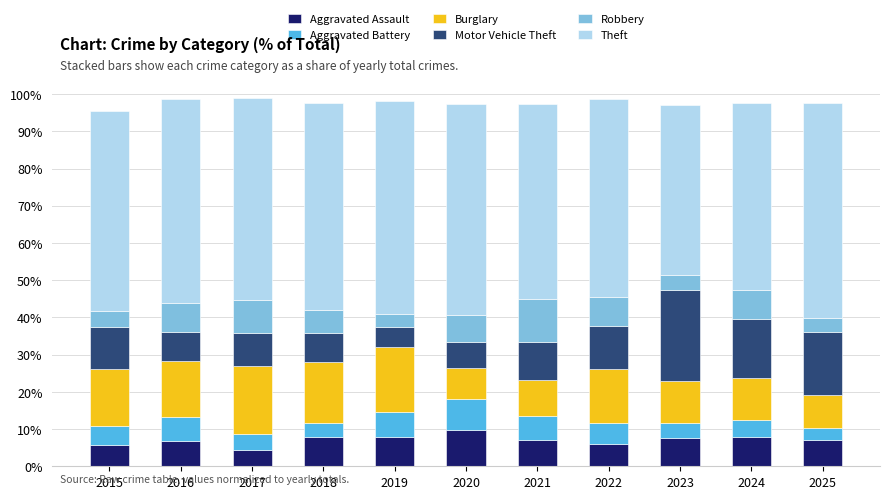

What is the minimum value for Aggravated Assault?

4.3